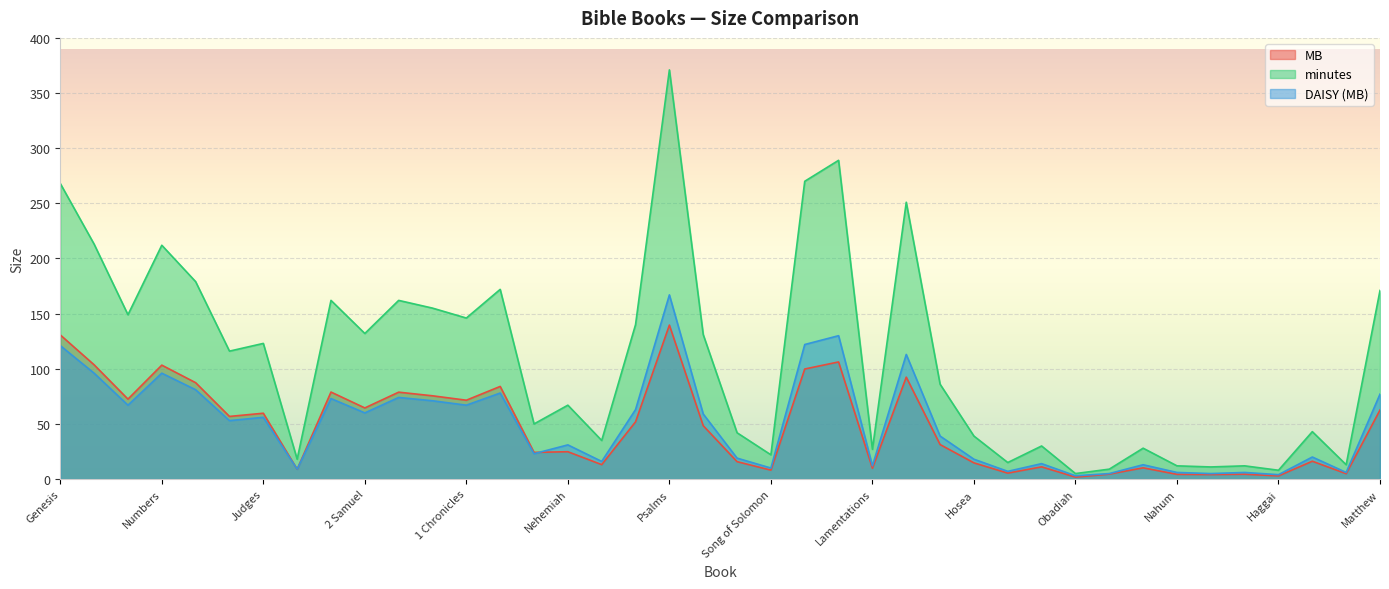

What is the average value of the DAISY (MB) series?

49.8